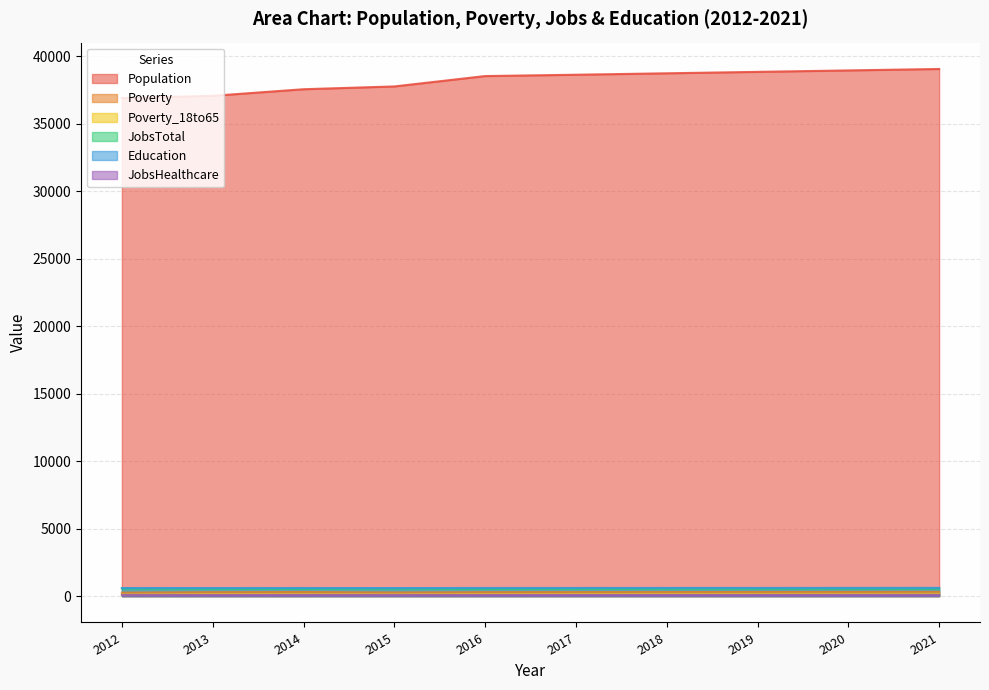

True or false: Poverty_18to65 and Poverty cross at least once.

False